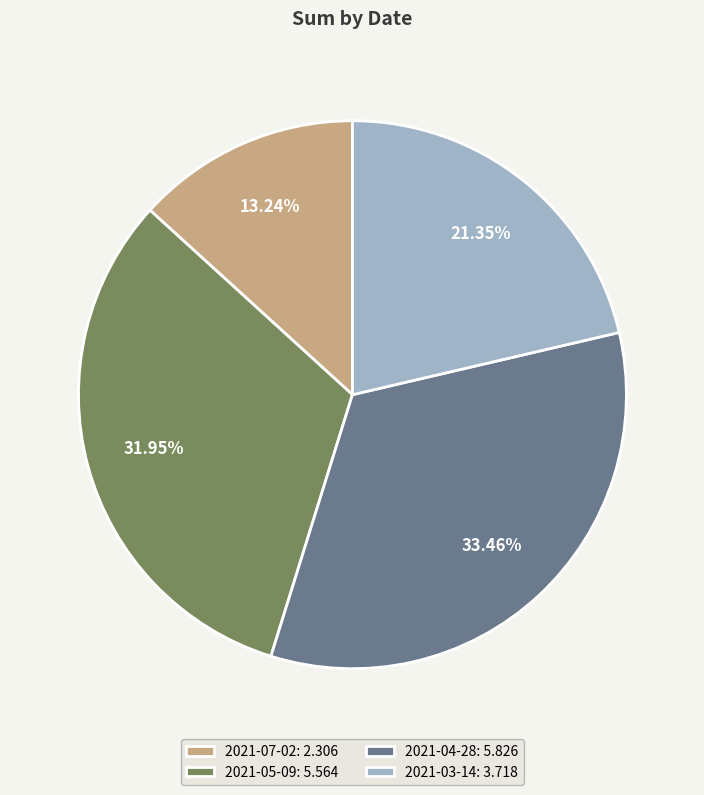

To the nearest percent, what portion does 2021-05-09 represent?

32%